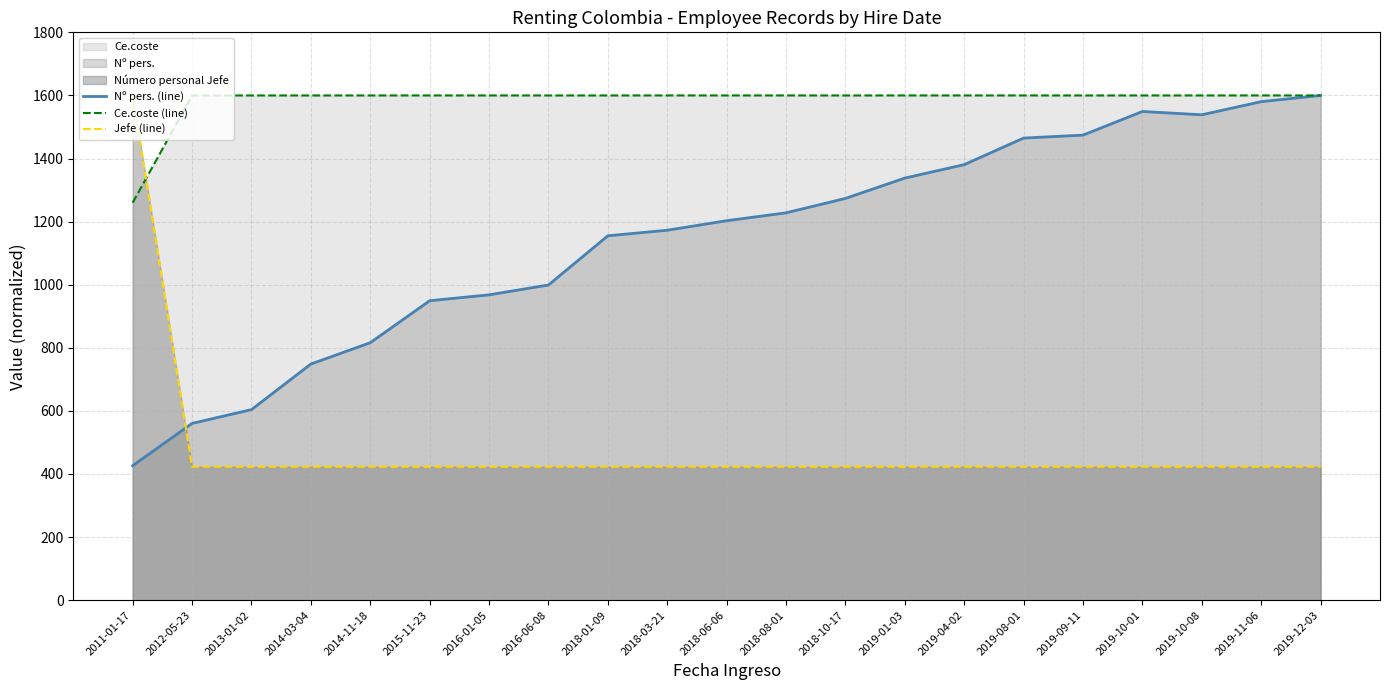

Reading left to right, what are all the values shown in this chart?

Nº pers. (line): 426.3	560.4	604.0	748.5	816.1	949.2	967.9	999.1	1155.0	1172.7	1202.9	1227.8	1273.6	1338.0	1380.6	1464.8	1474.2	1549.1	1538.7	1580.2	1600.0
Ce.coste (line): 1260.0	1599.9	1599.9	1599.9	1599.9	1600.0	1599.9	1599.9	1599.9	1600.0	1600.0	1600.0	1599.9	1600.0	1600.0	1600.0	1599.9	1600.0	1600.0	1600.0	1599.9
Jefe (line): 1600.0	423.0	423.0	423.0	423.0	423.0	423.0	423.0	423.0	423.0	423.0	423.0	423.0	423.0	423.0	423.0	423.0	423.0	423.0	423.0	423.0